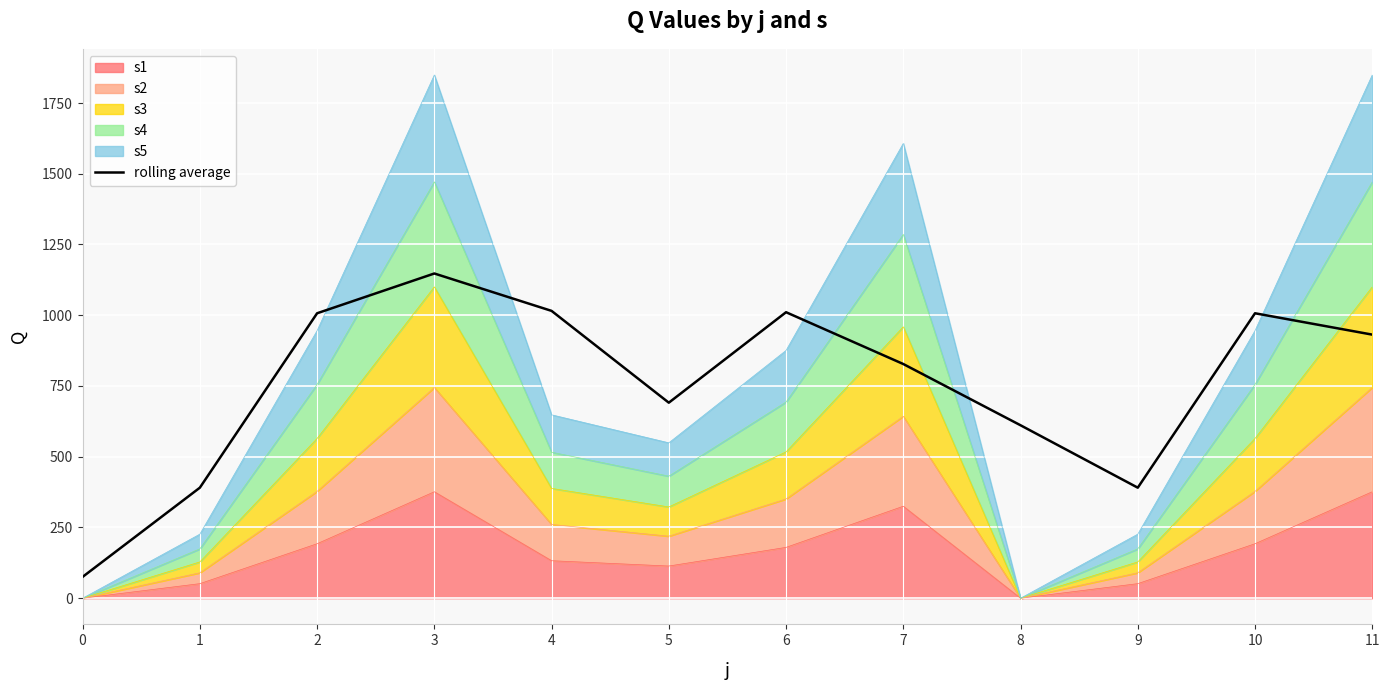

How many lines are shown in the chart?

1